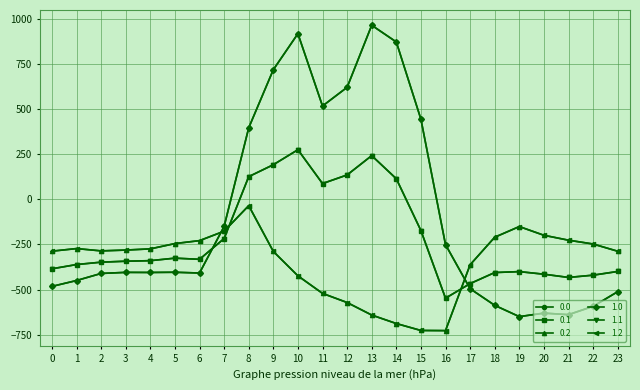

Is this an area chart (filled region under the line)?

No